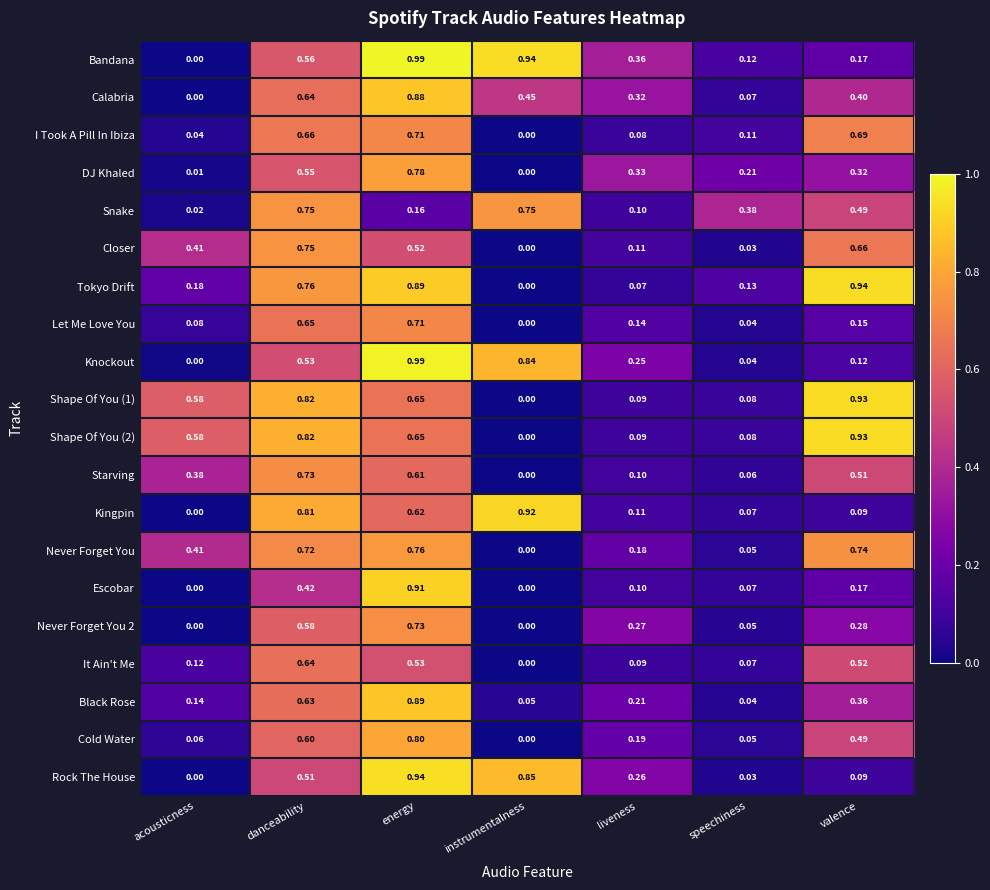

Which category has the highest value across all series?

energy